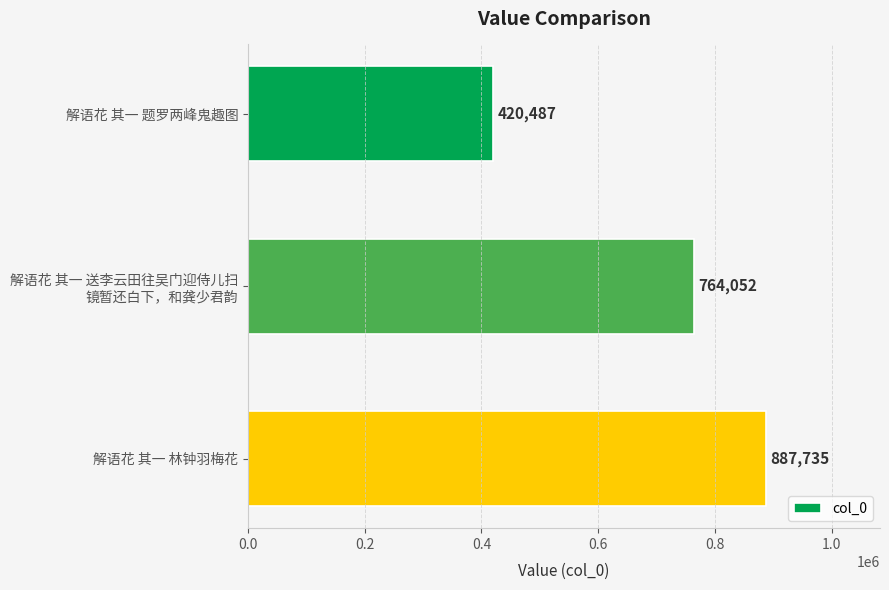

True or false: the data shows 420487 at 解语花 其一 题罗两峰鬼趣图.

True